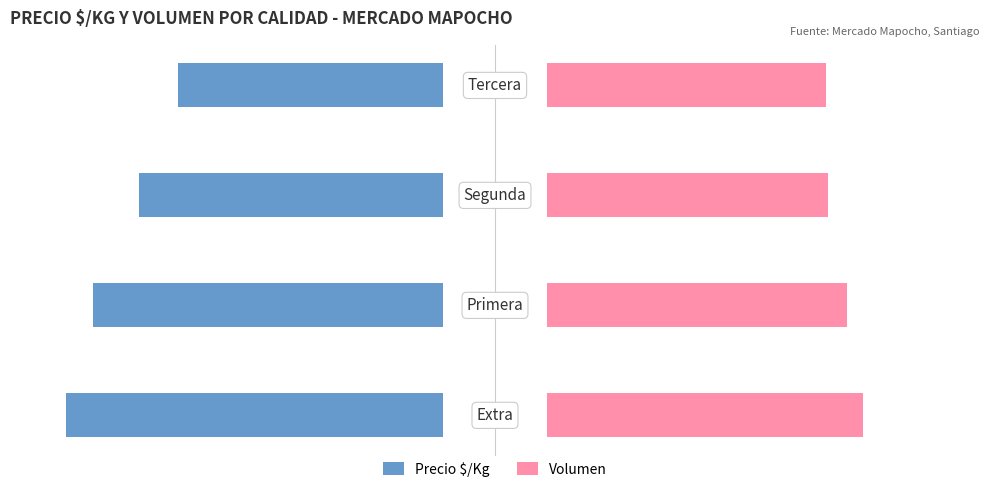

Which series has the largest total across all categories?

Precio $/Kg